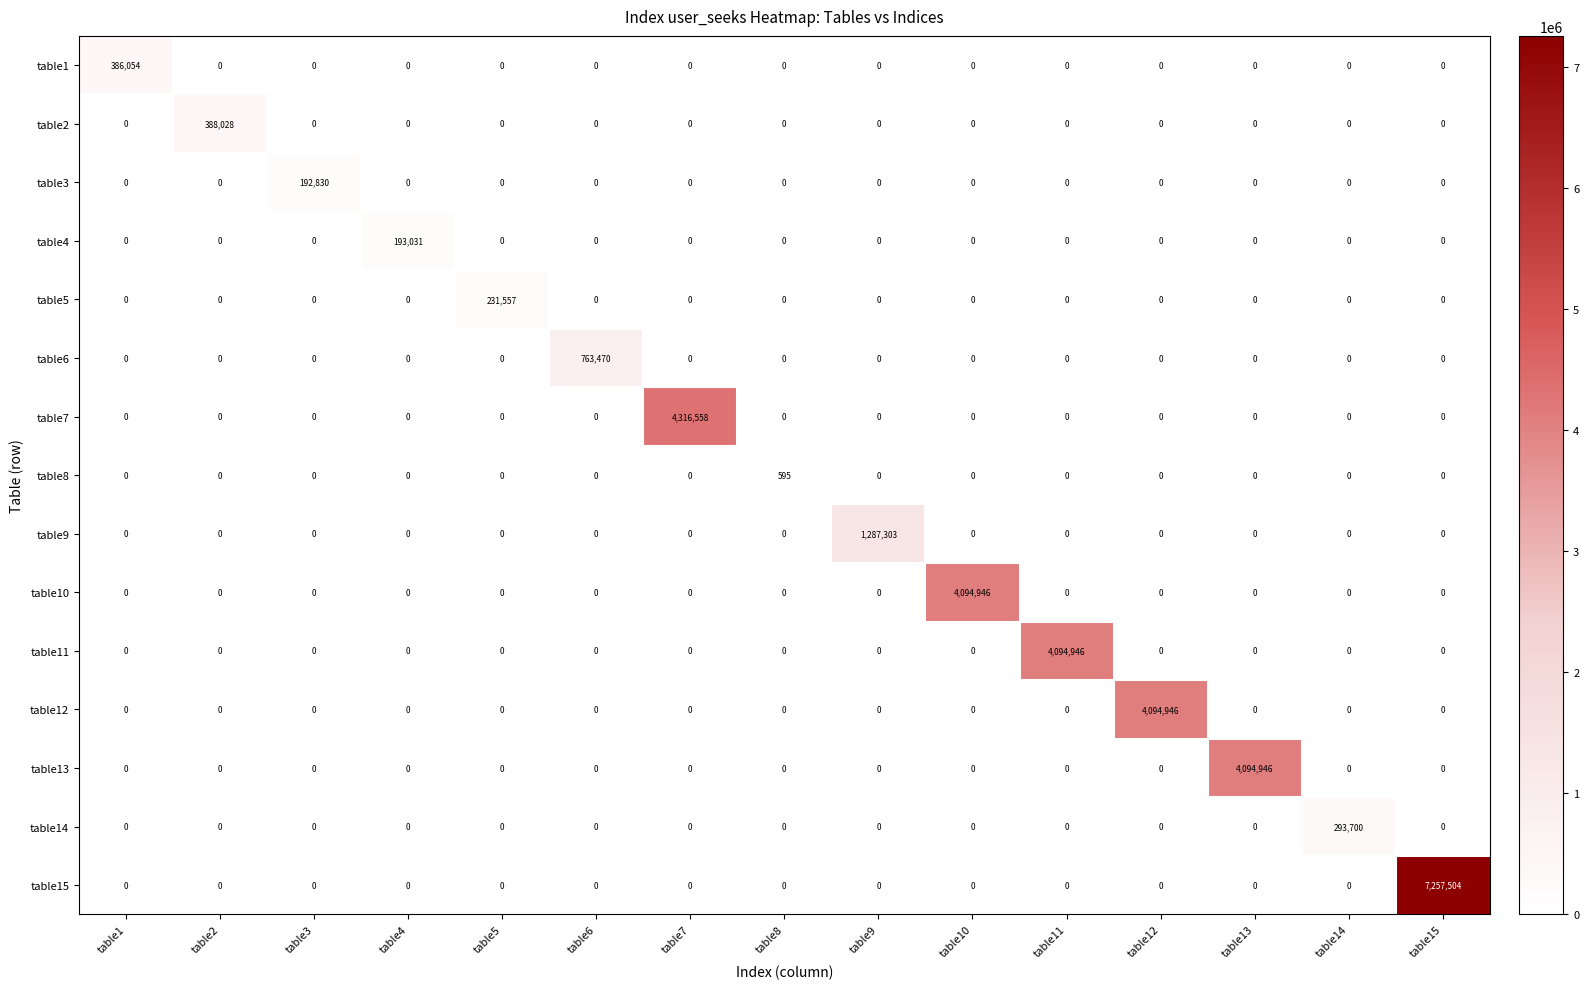

Which series has the widest spread of values?

table15